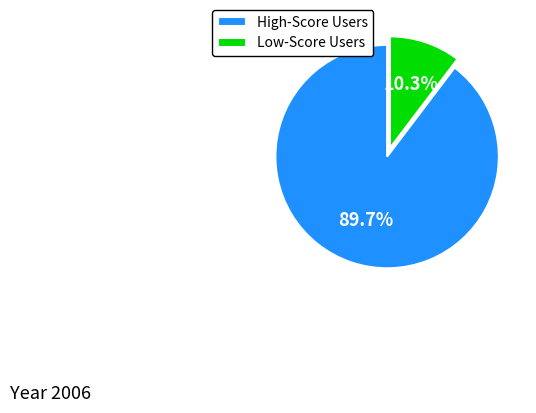

How many slices are in this pie chart?

2